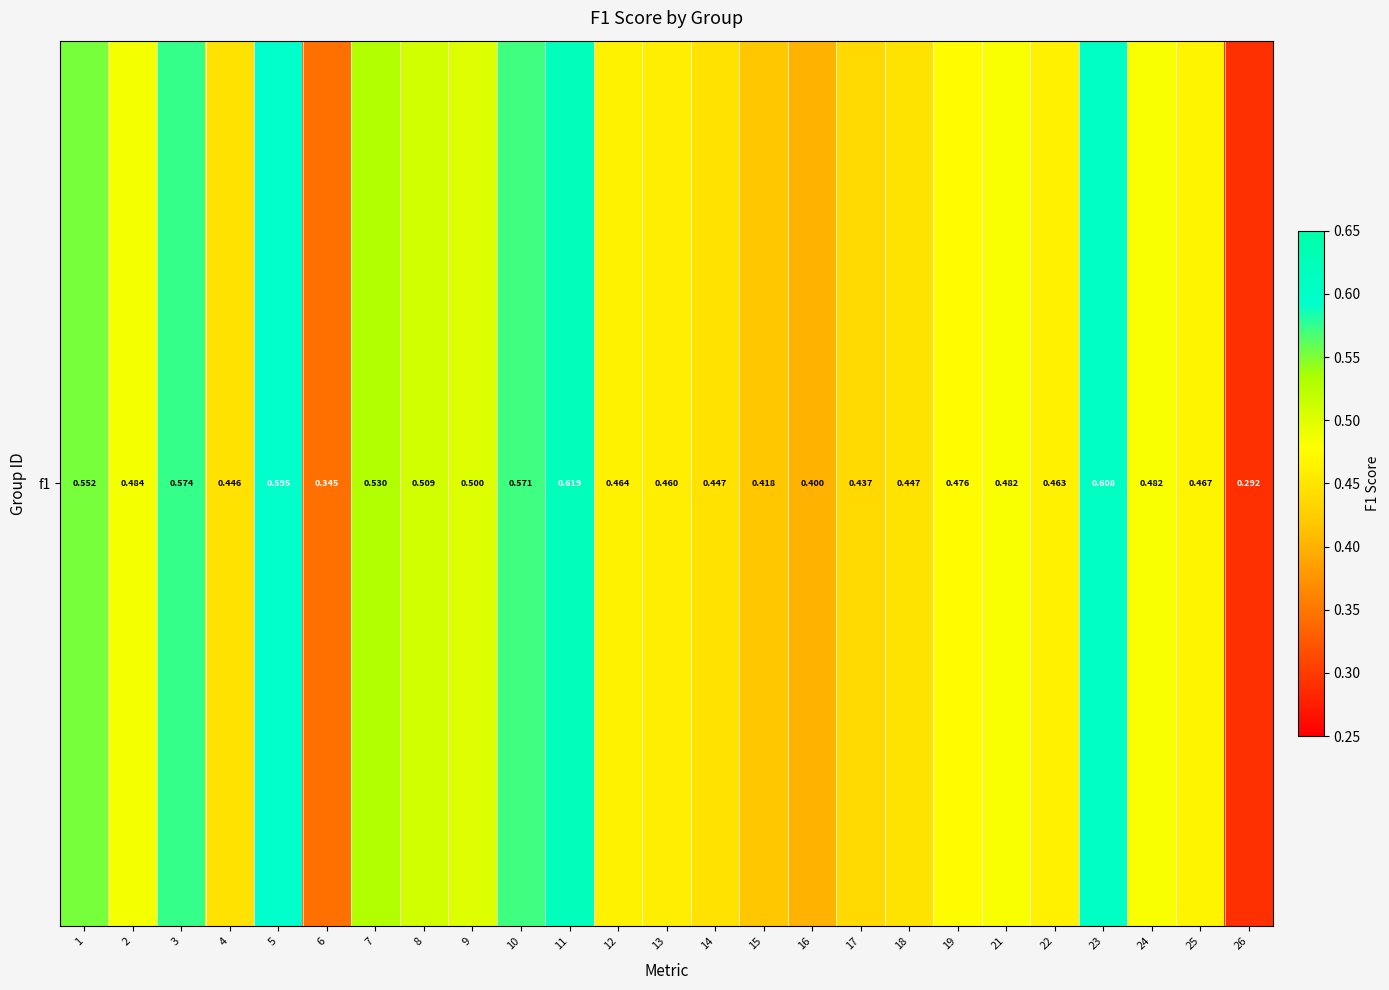

Reading left to right, list all the values displayed in this chart.

0.6	0.5	0.6	0.4	0.6	0.3	0.5	0.5	0.5	0.6	0.6	0.5	0.5	0.4	0.4	0.4	0.4	0.4	0.5	0.5	0.5	0.6	0.5	0.5	0.3